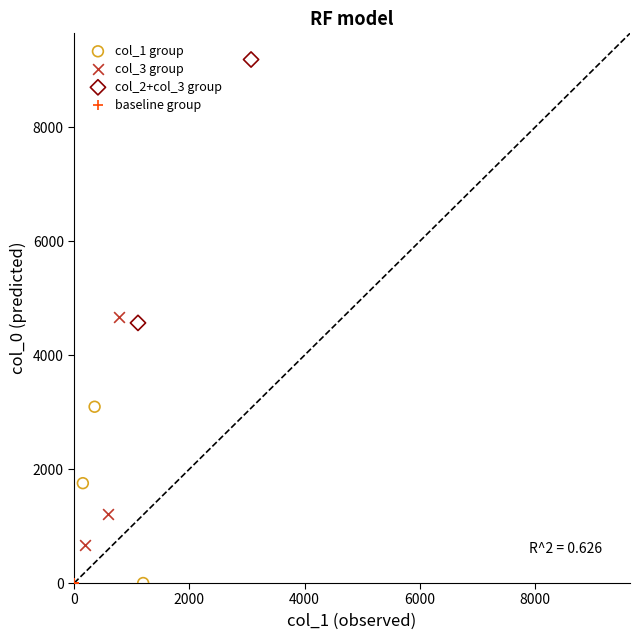

What are all the series names shown in the legend?

col_1 group, col_3 group, col_2+col_3 group, baseline group